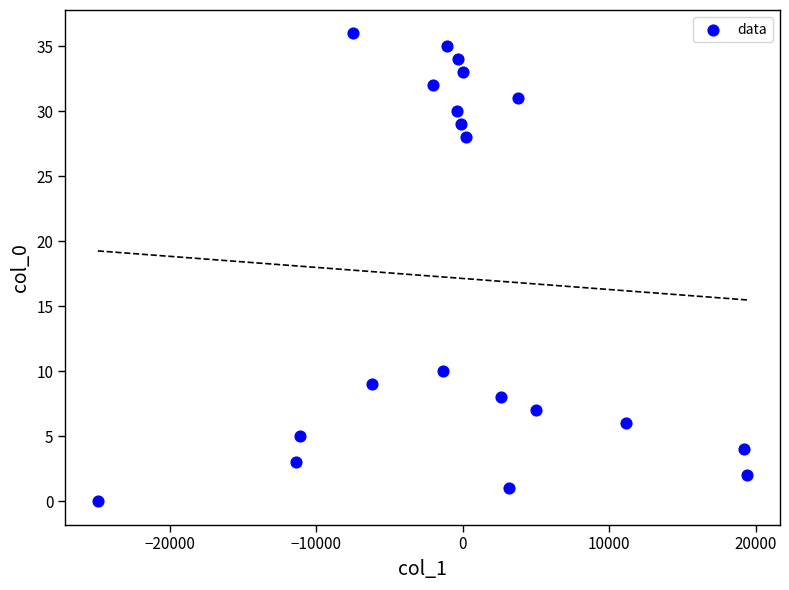

What is the range of Y values (max minus min)?

36